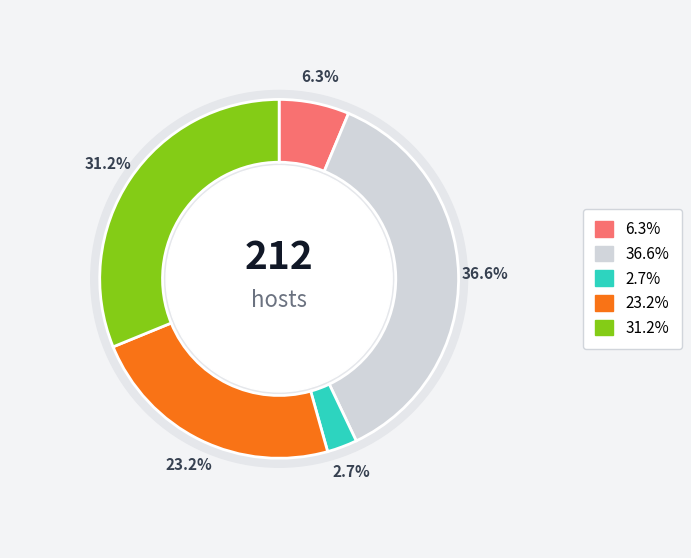

Does B54 account for over 50% of the chart?

No